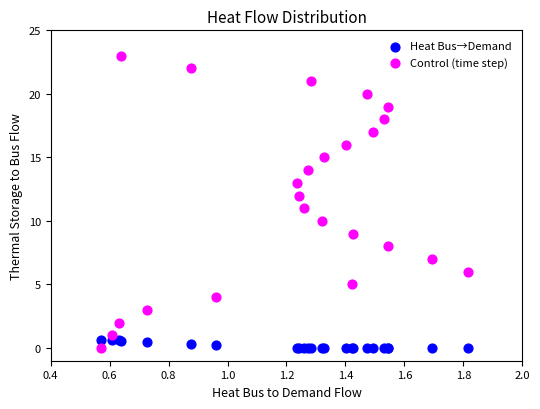

What is the X range (max minus min) for the scatter plot?

1.2